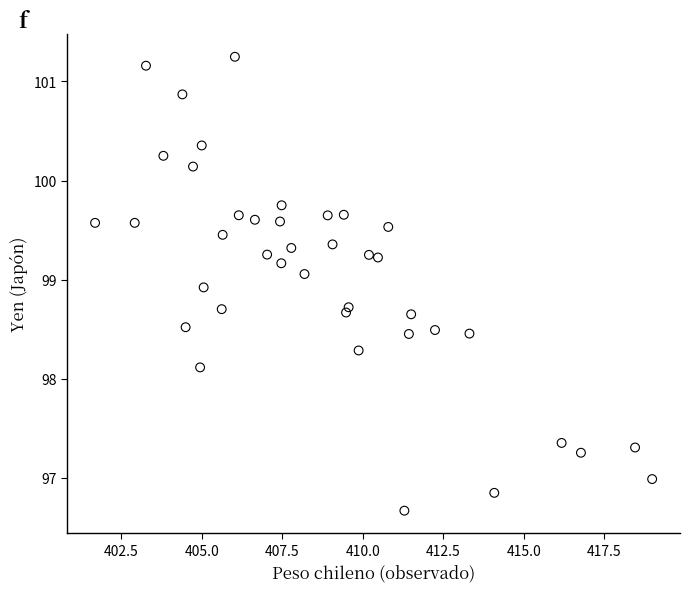

What is the range of Y values (max minus min)?

4.6